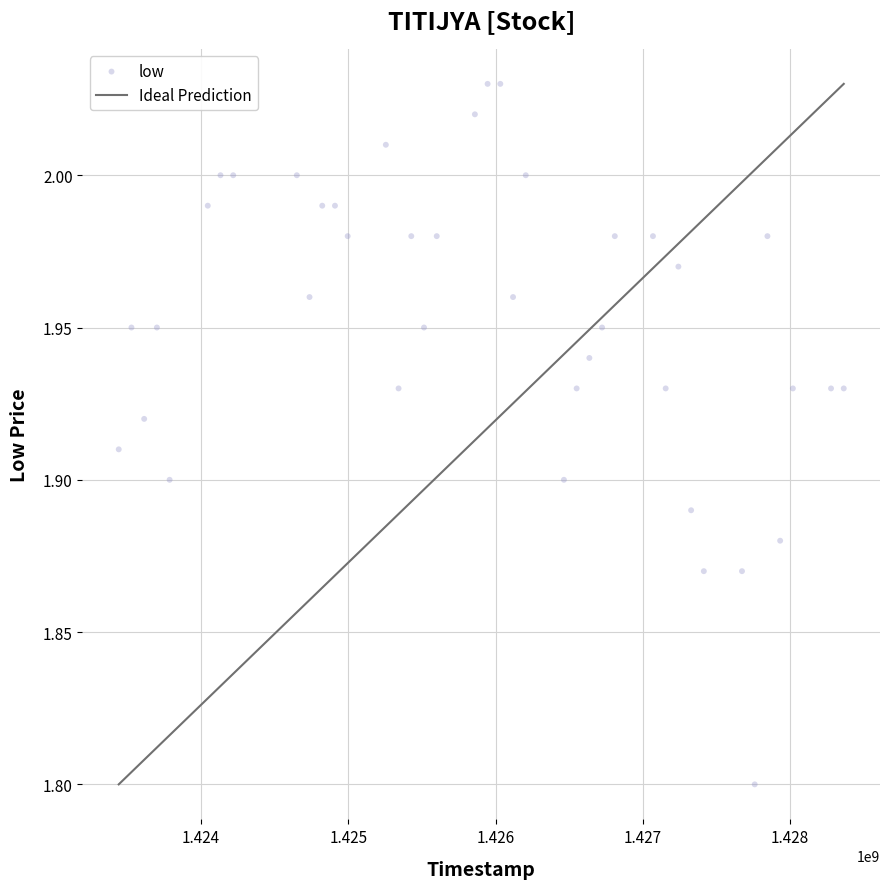

What is the range of X values (max minus min)?

4924800.0